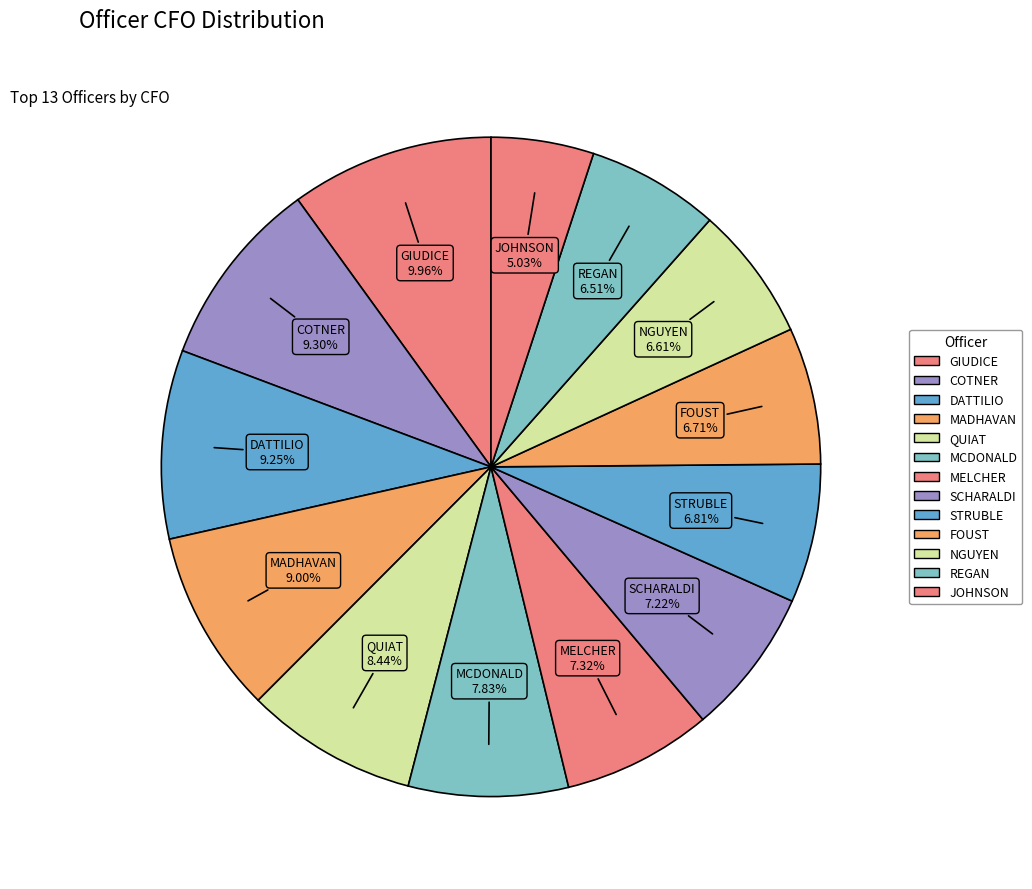

How many slices are in this pie chart?

13